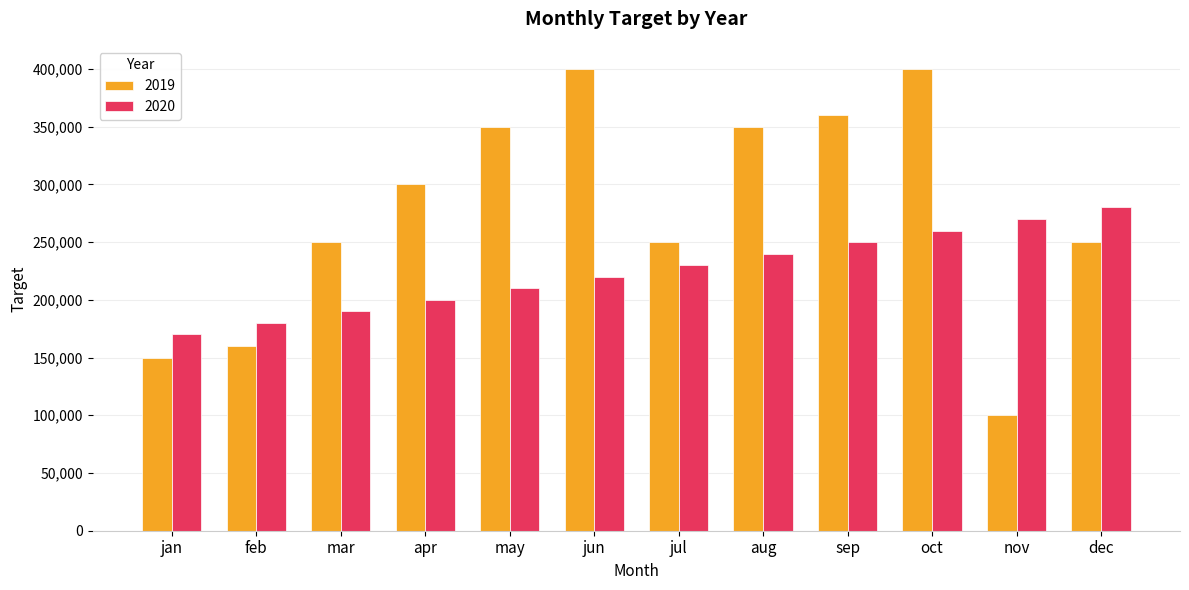

Reading left to right, extract all data points from this chart.

2019: 150000	160000	250000	300000	350000	400000	250000	350000	360000	400000	100000	250000
2020: 170000	180000	190000	200000	210000	220000	230000	240000	250000	260000	270000	280000